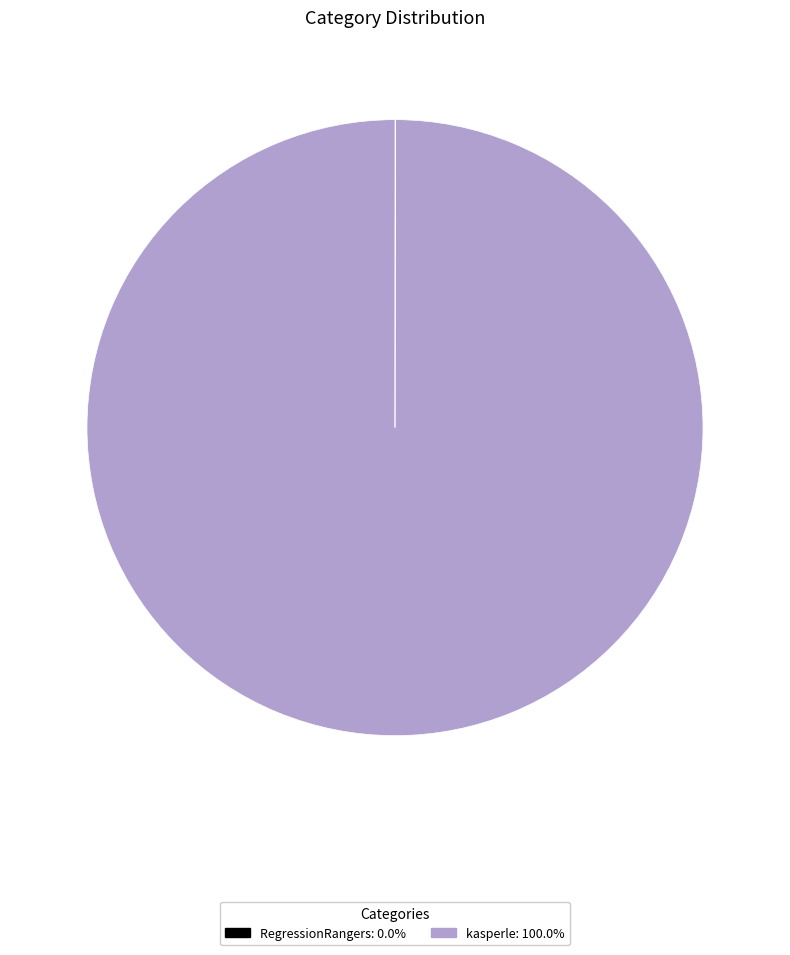

Is there any slice that represents more than half of the pie?

Yes